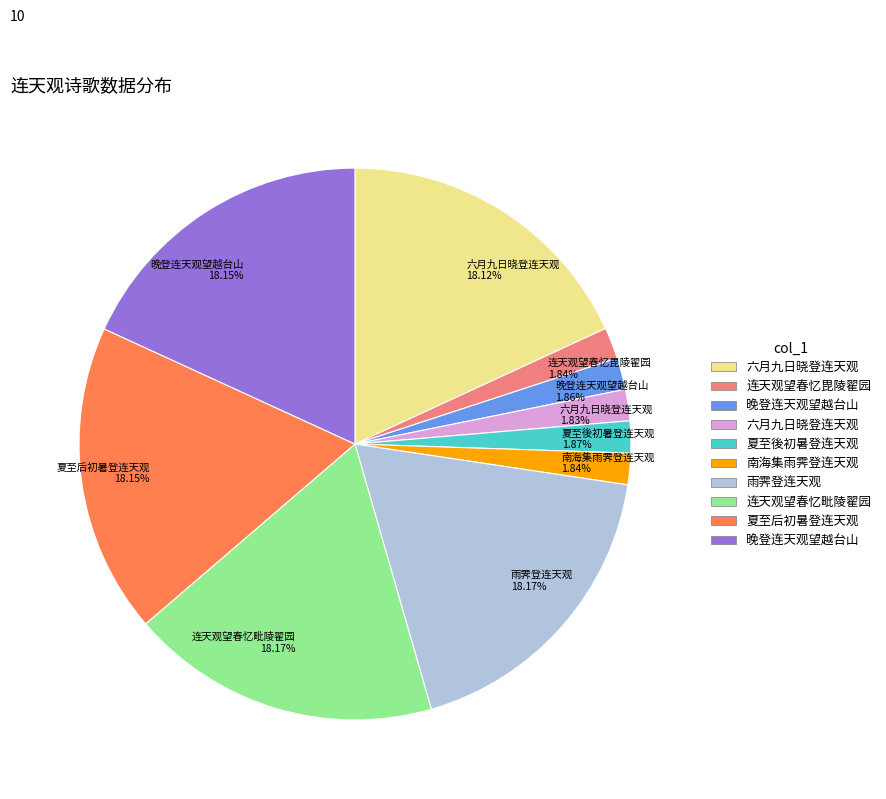

Is there any slice that represents more than half of the pie?

No